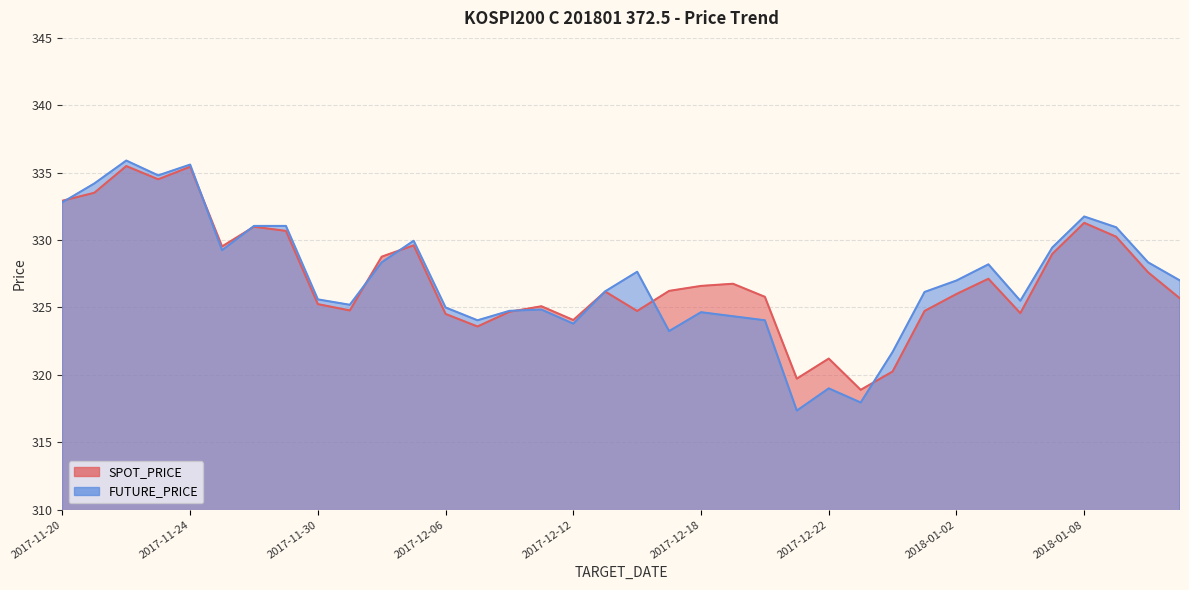

How many data points in FUTURE_PRICE are less than 327?

18